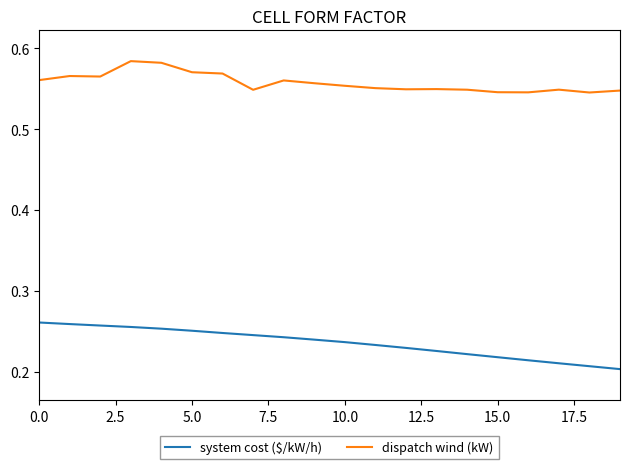

True or false: dispatch wind (kW) has more than 2 interior local peaks.

True